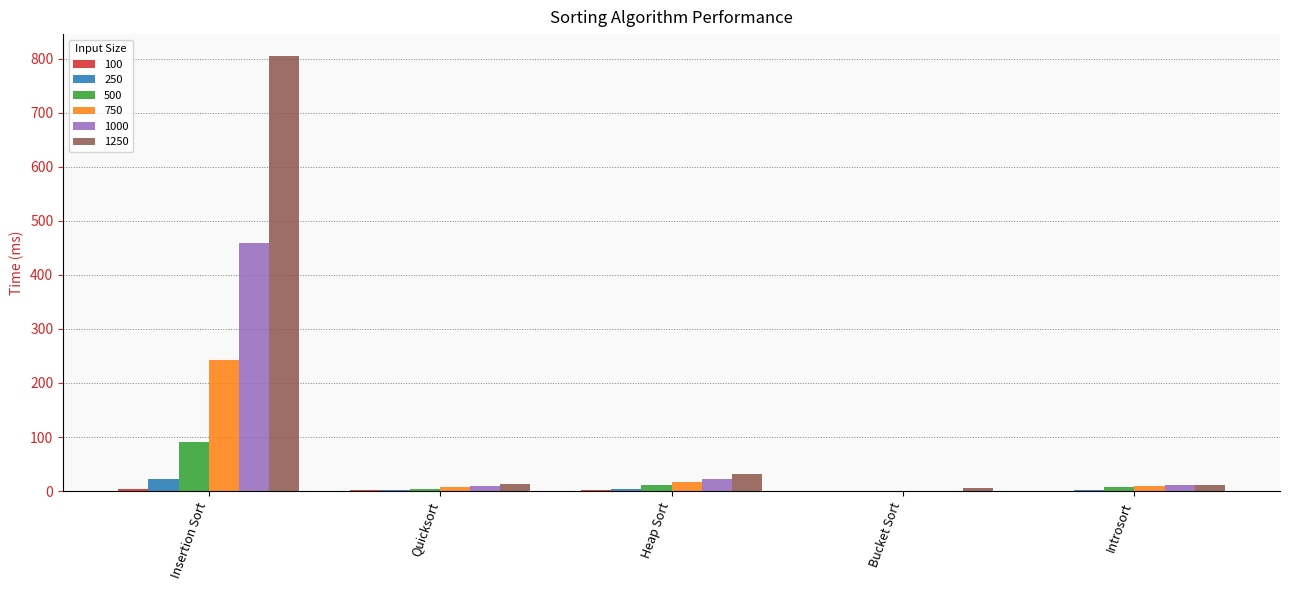

What is the sum of all 750 values?

277.5